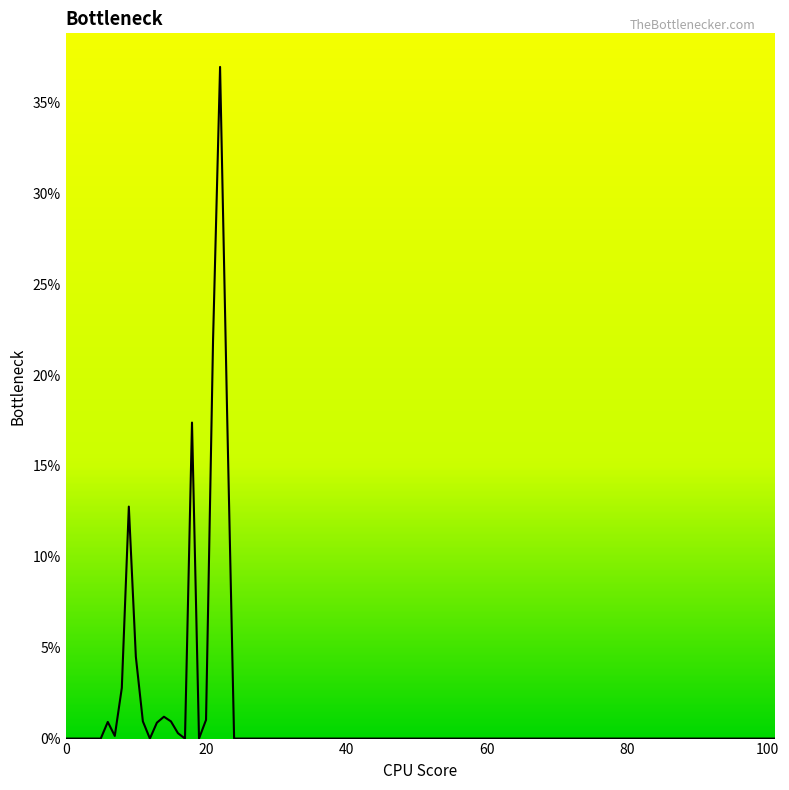

Is this an area chart (filled region under the line)?

Yes